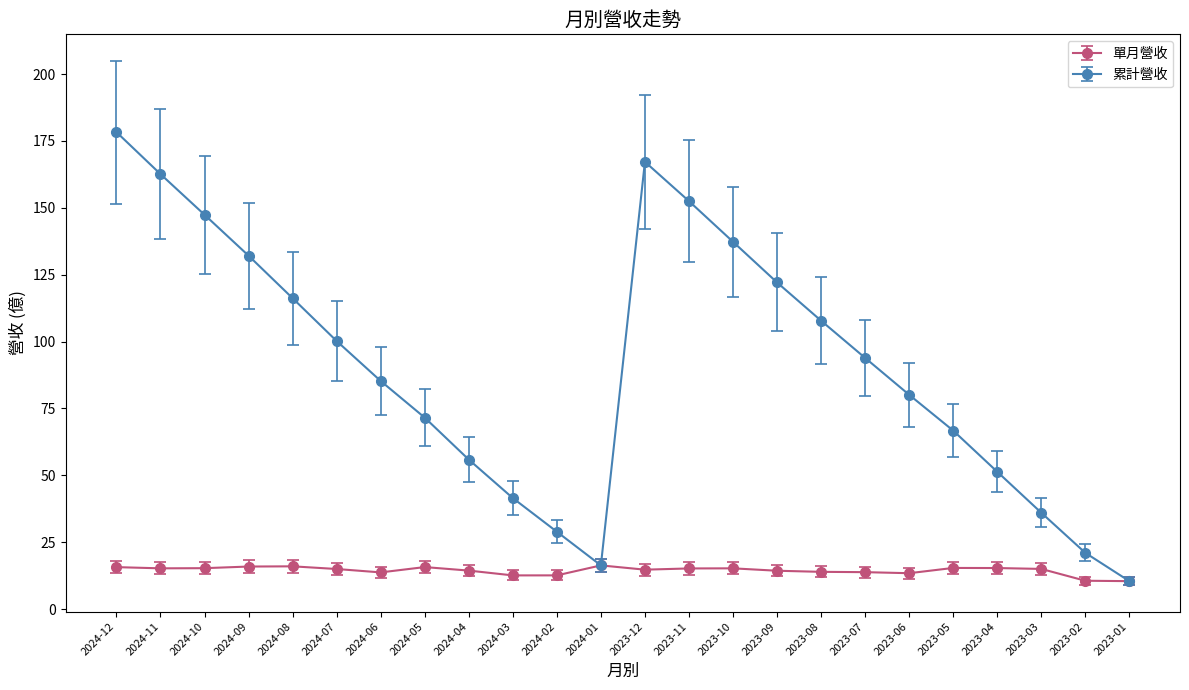

List the labels in order of 累計營收 value, largest first.

2024-12, 2023-12, 2024-11, 2023-11, 2024-10, 2023-10, 2024-09, 2023-09, 2024-08, 2023-08, 2024-07, 2023-07, 2024-06, 2023-06, 2024-05, 2023-05, 2024-04, 2023-04, 2024-03, 2023-03, 2024-02, 2023-02, 2024-01, 2023-01